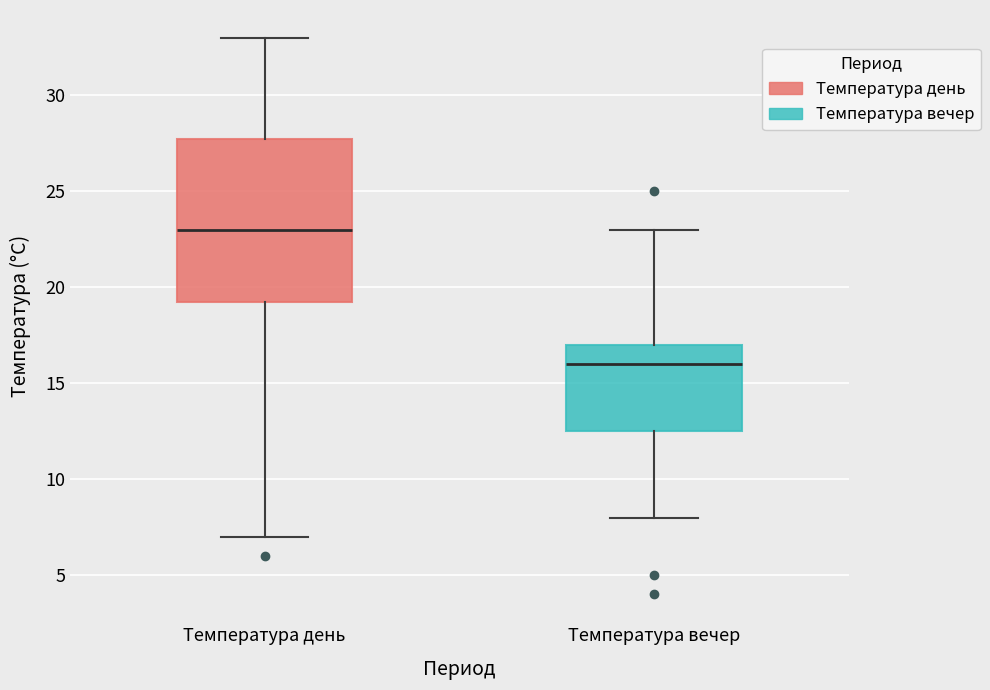

Reading left to right, read every box against the y-axis: the position of its median line, the range the box covers, and the ends of its whiskers. The values are not printed on the chart, so give them approximately, as read against the axis.

Температура день: median 23.0, box 19.5 to 28.0, whiskers 7.0 to 33.0
Температура вечер: median 16.0, box 12.5 to 17.0, whiskers 8.0 to 23.0